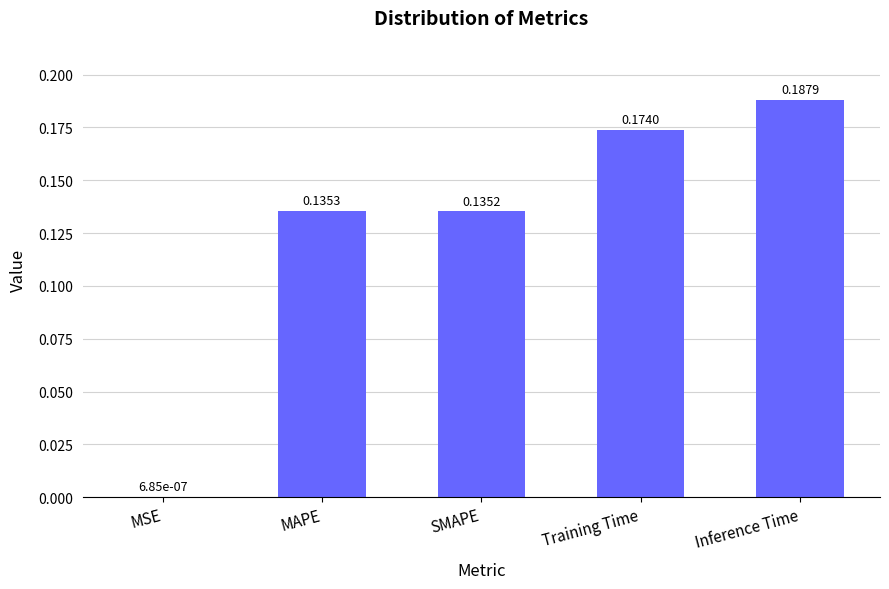

Where is the data nearest to the value 0?

MSE